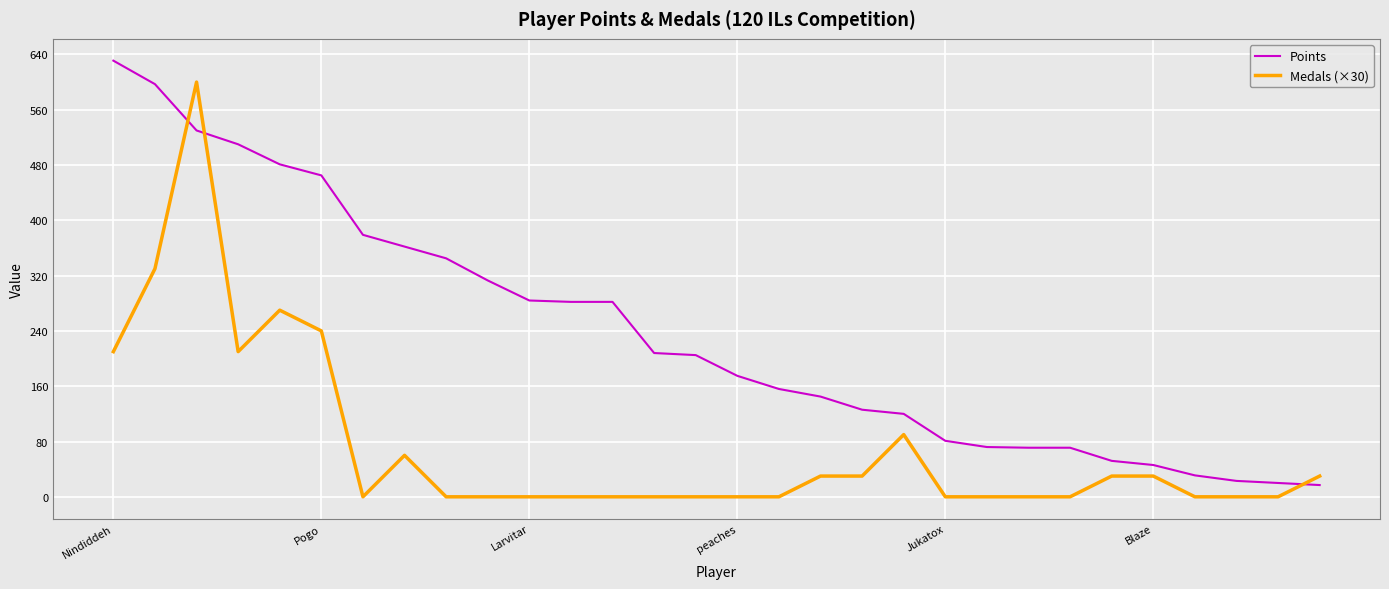

Rank the series by their maximum value, from lowest to highest.

Medals (×30), Points